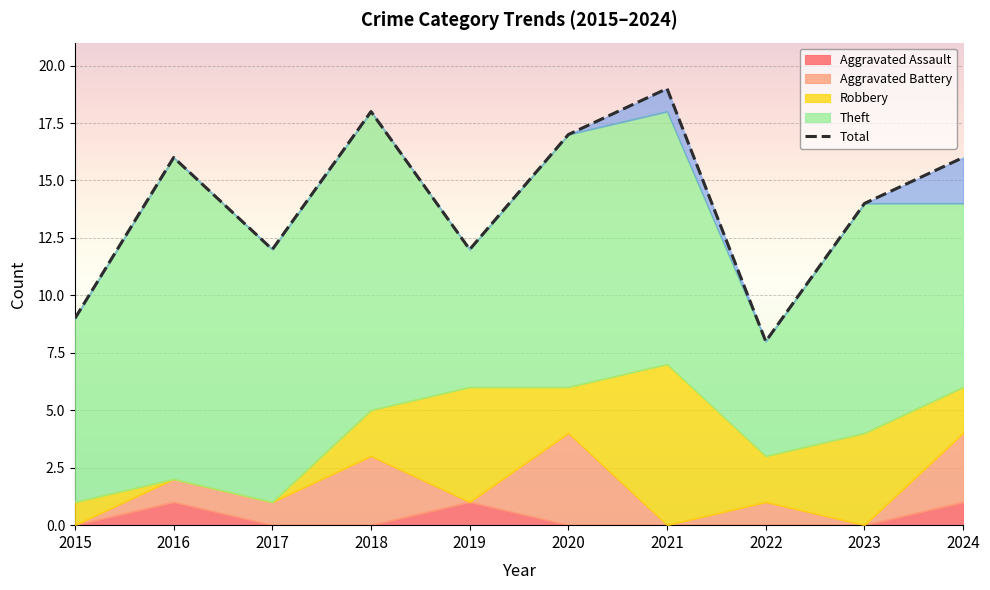

Reading left to right, what are all the values shown in this chart?

2015=9	2016=16	2017=12	2018=18	2019=12	2020=17	2021=19	2022=8	2023=14	2024=16